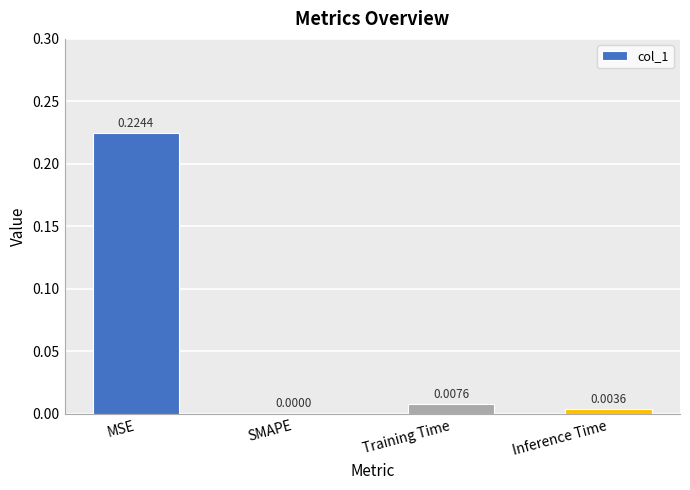

What is the average value?

0.1